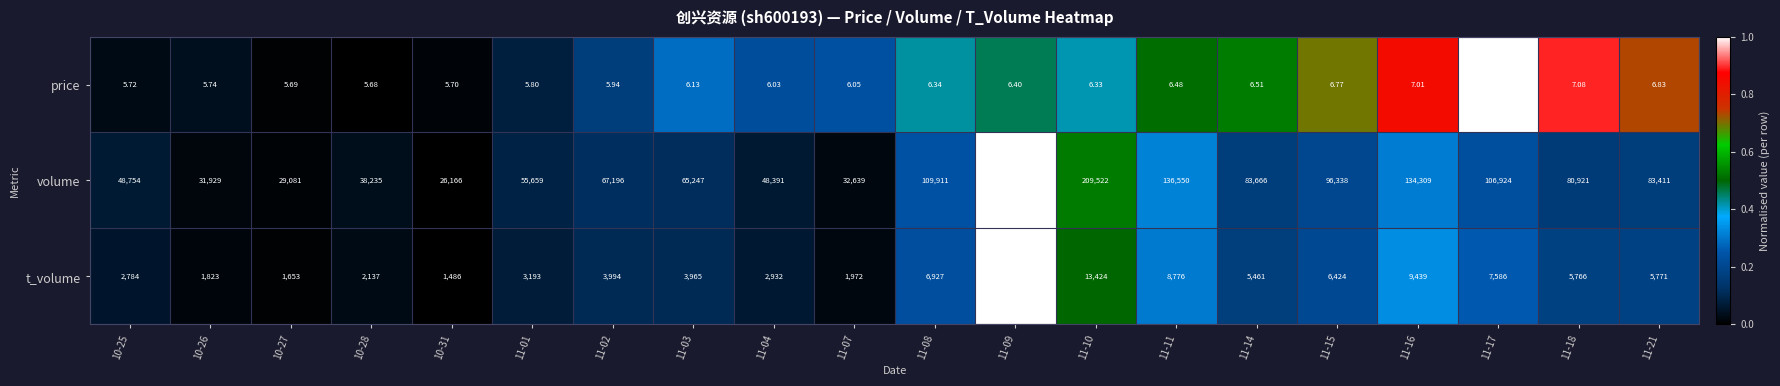

Count the number of categories in the chart.

20